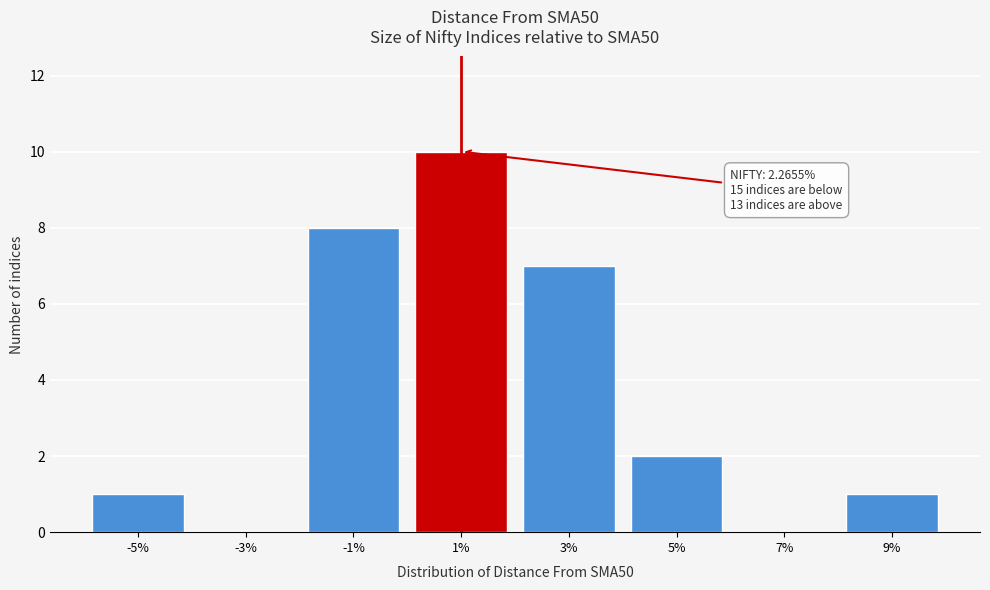

Reading left to right, extract all data points from this chart.

-5%=1	-3%=0	-1%=8	1%=10	3%=7	5%=2	7%=0	9%=1